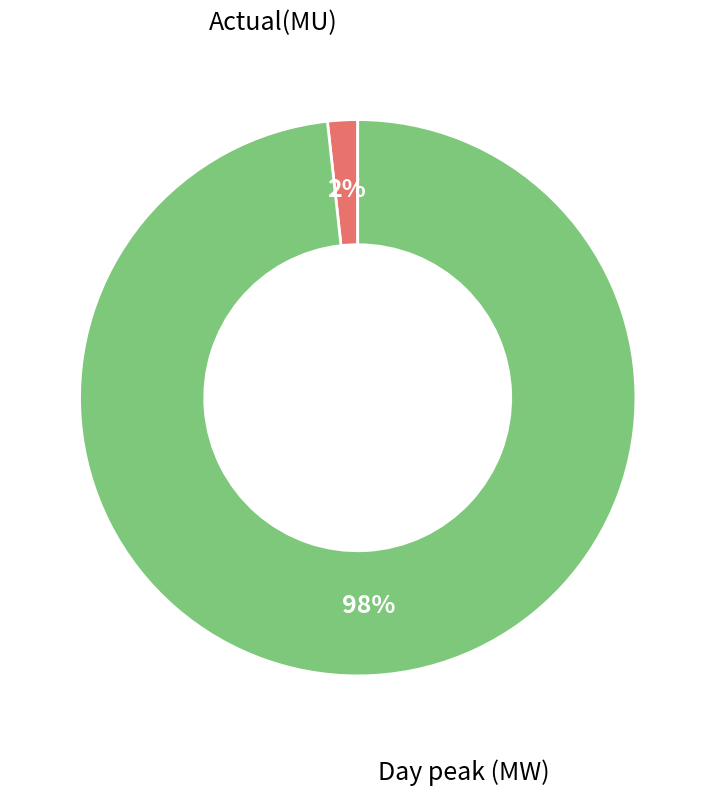

To the nearest percent, what is the average slice percentage?

50%